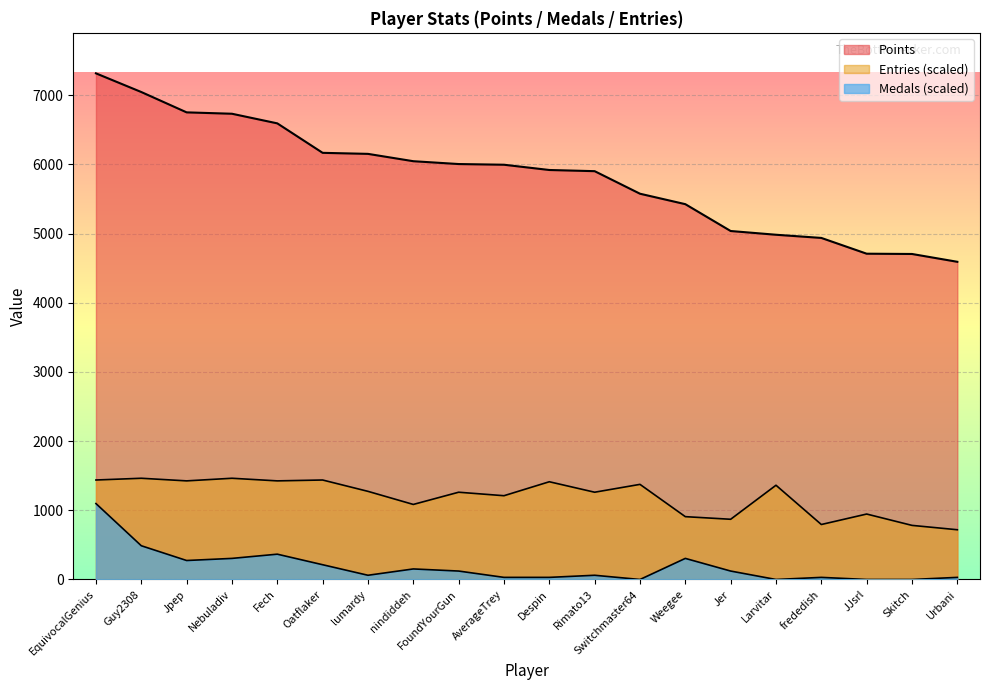

List the series in order of their overall mean, lowest first.

Medals, Entries, Points